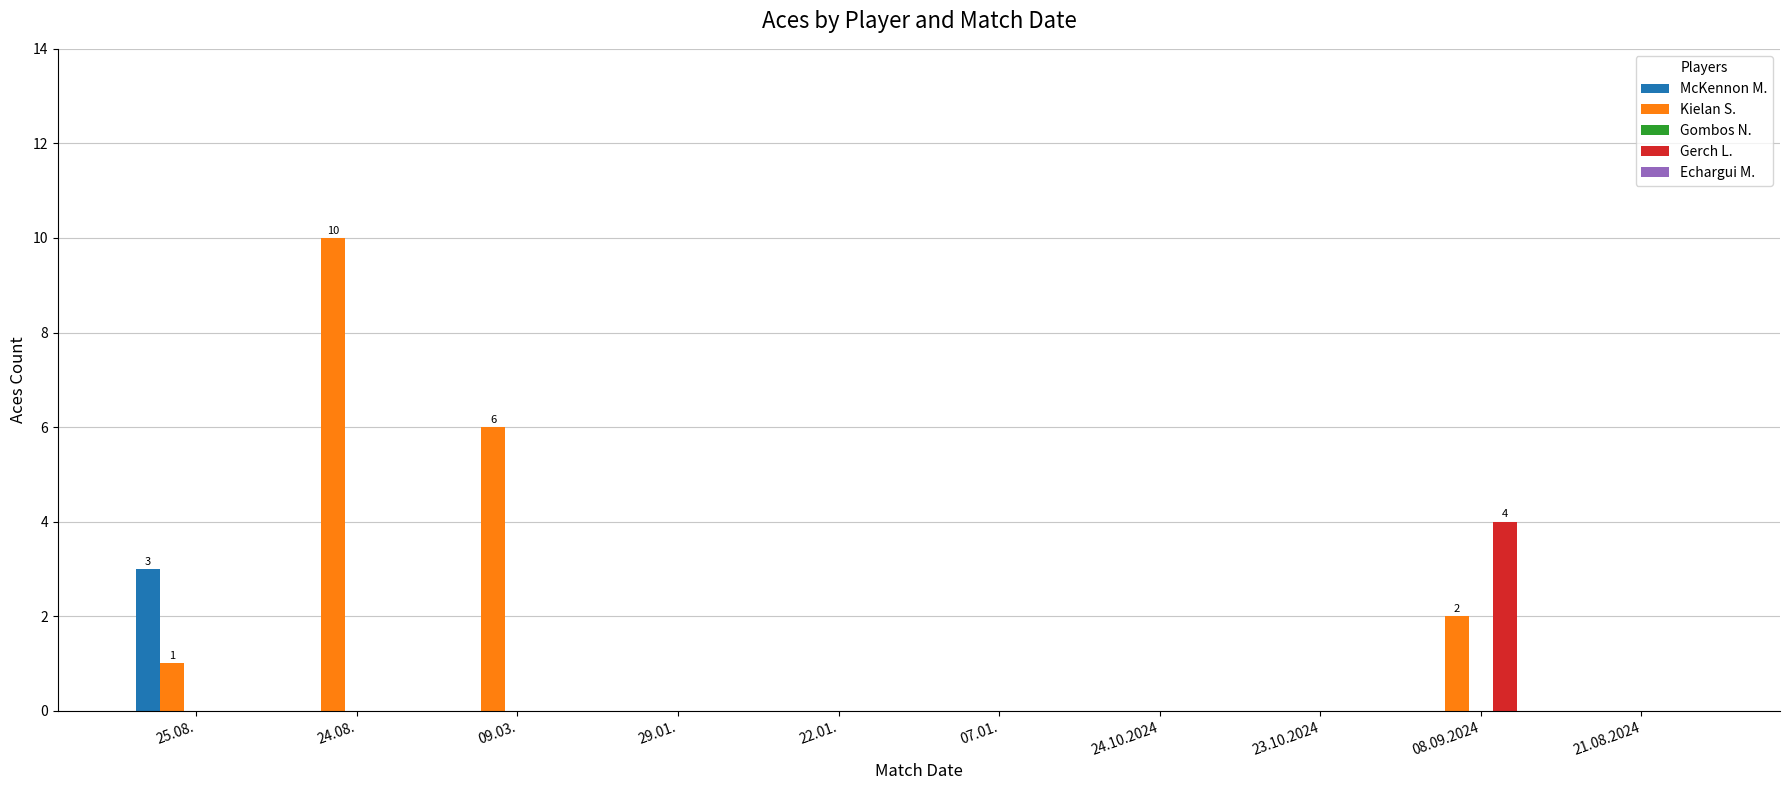

Is it true that Gerch L. equals 2 at 23.10.2024?

False